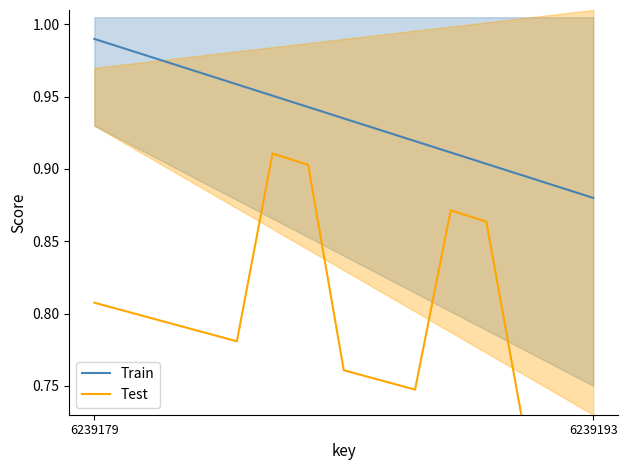

Reading left to right, what are all the values shown in this chart?

Train: 1.0	1.0	1.0	1.0	1.0	1.0	0.9	0.9	0.9	0.9	0.9	0.9	0.9	0.9	0.9
Test: 0.8	0.8	0.8	0.8	0.8	0.9	0.9	0.8	0.8	0.7	0.9	0.9	0.7	0.7	0.7